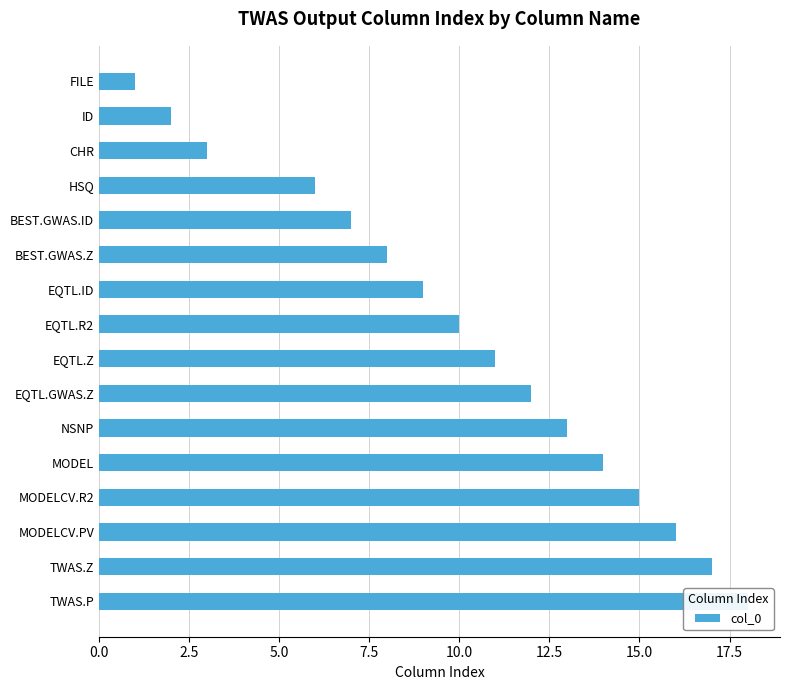

Between BEST.GWAS.ID and NSNP, which is larger?

NSNP